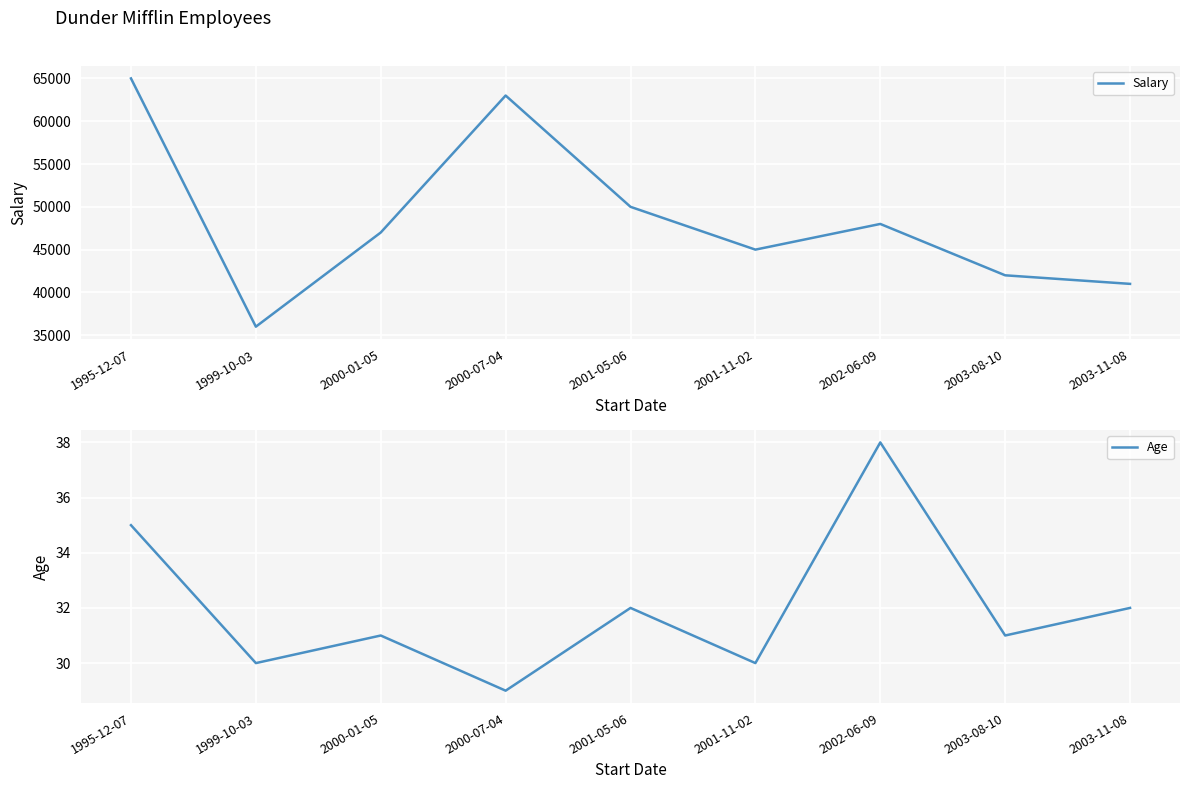

What are all the series names shown in the legend?

Salary, Age